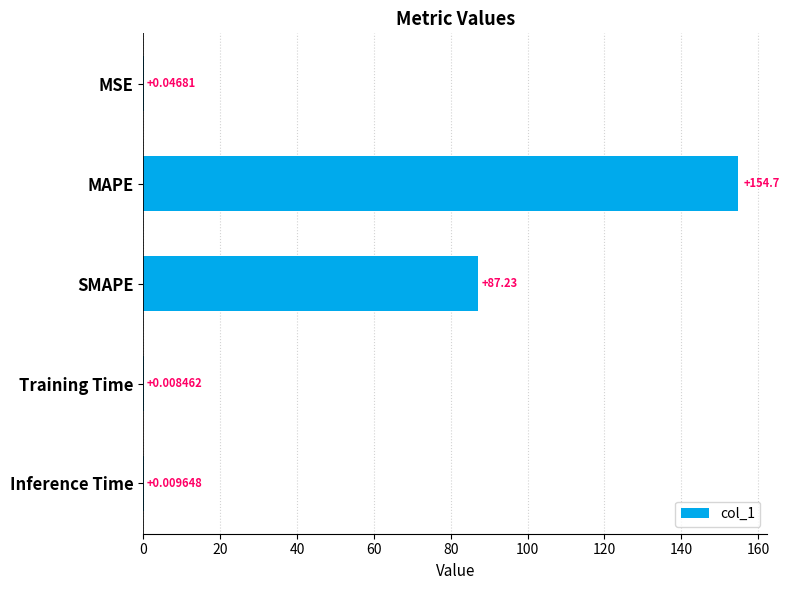

Which has a higher value, MSE or SMAPE?

SMAPE